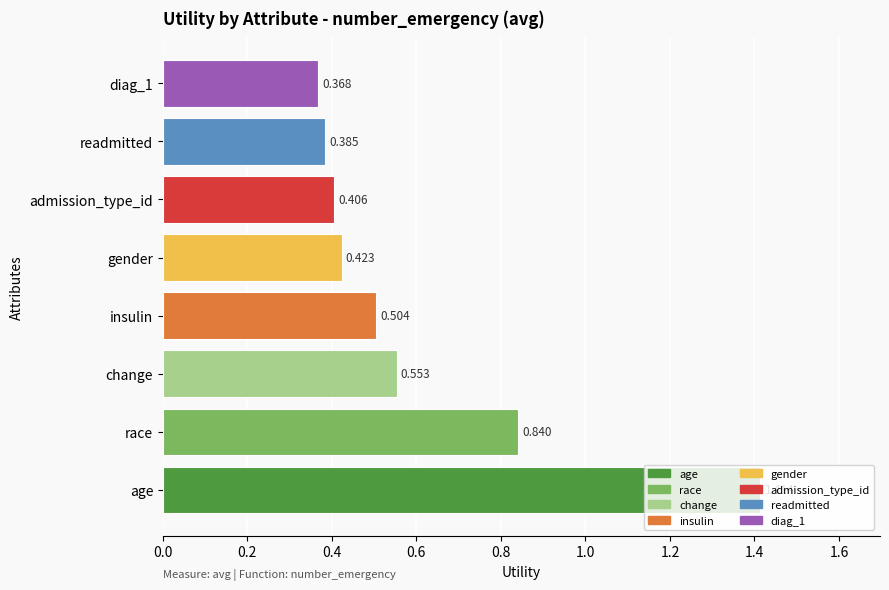

Which label corresponds to the largest value in the chart?

age